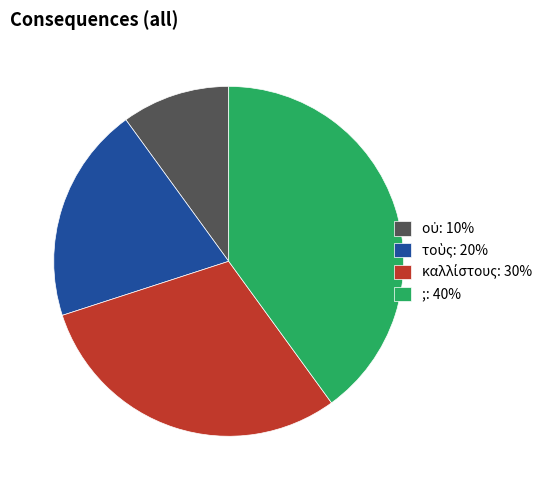

Count the number of slices in the pie.

4